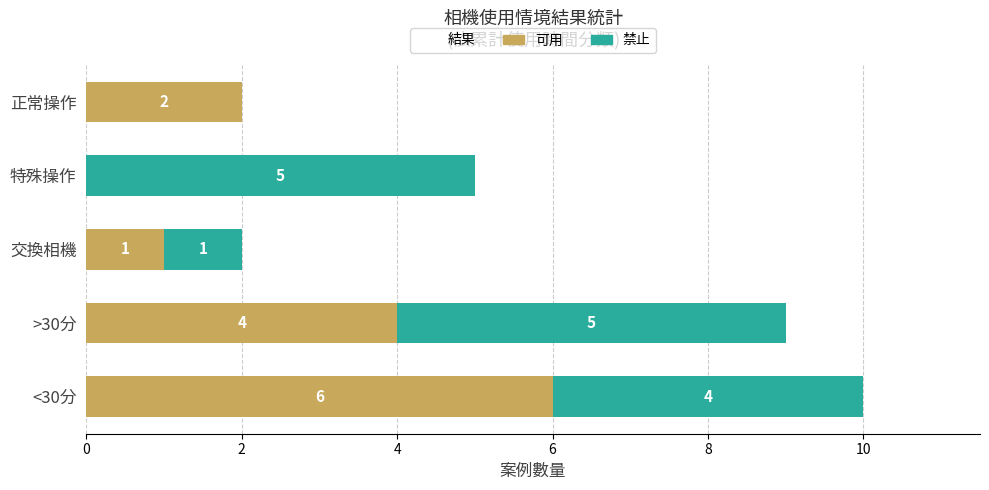

Is it true that 可用 equals 2 at 正常操作?

True